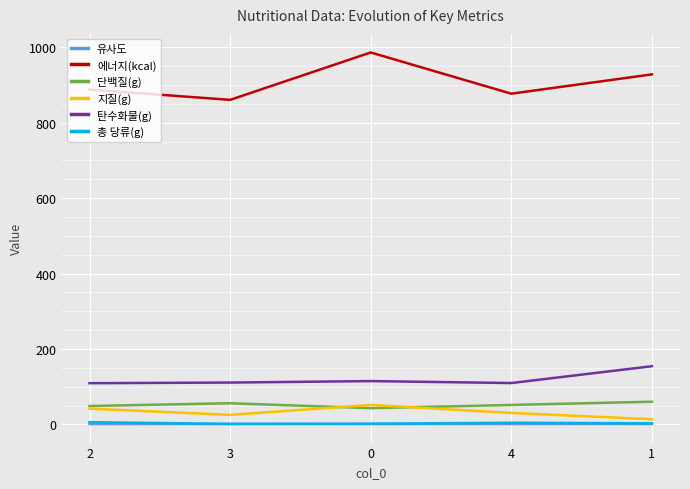

True or false: 총 당류(g) and 단백질(g) cross at least once.

False